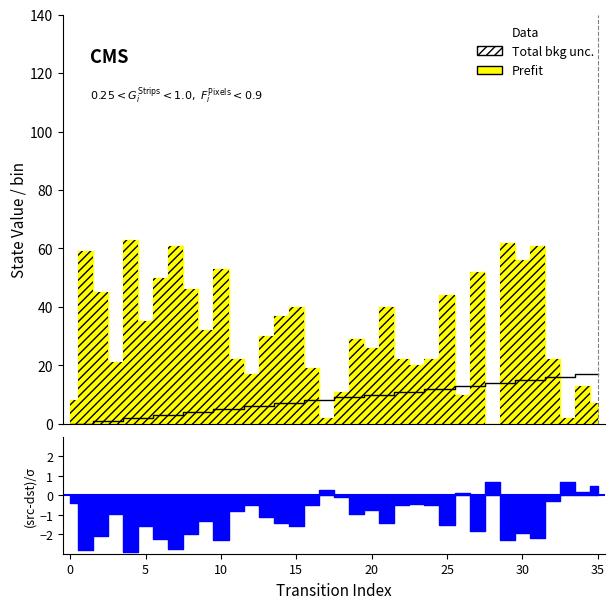

At which label is the value closest to 8?

16